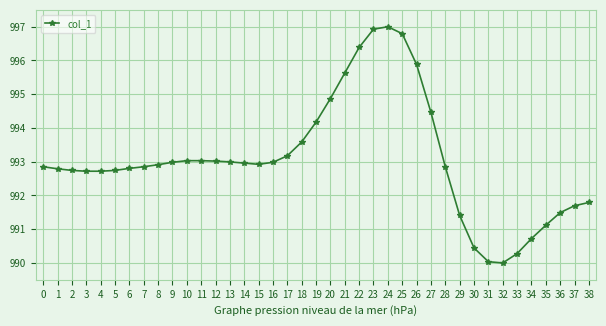

Approximately how many times larger is the value at 1 compared to 24?

1.0